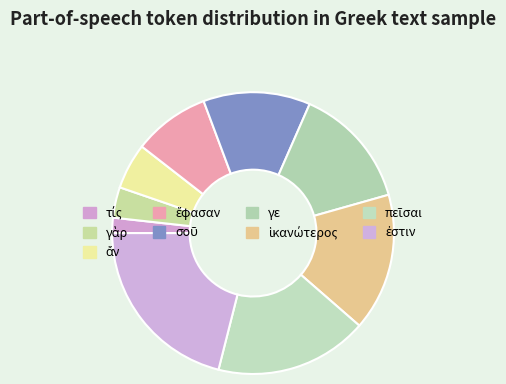

Which category has the smallest portion of the pie?

τίς